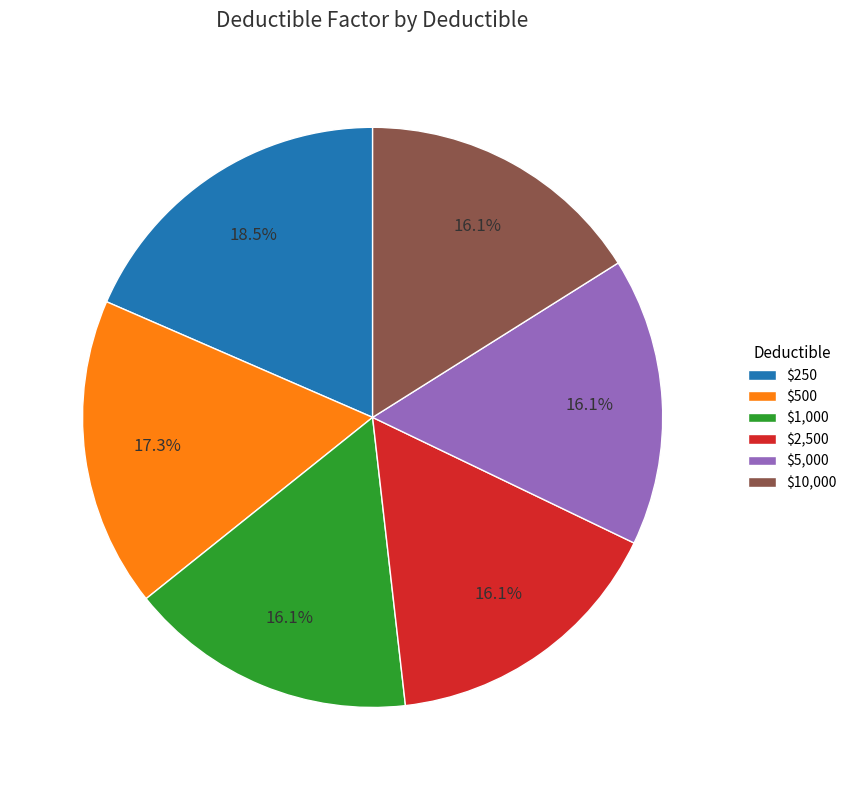

Does $250 account for over 50% of the chart?

No